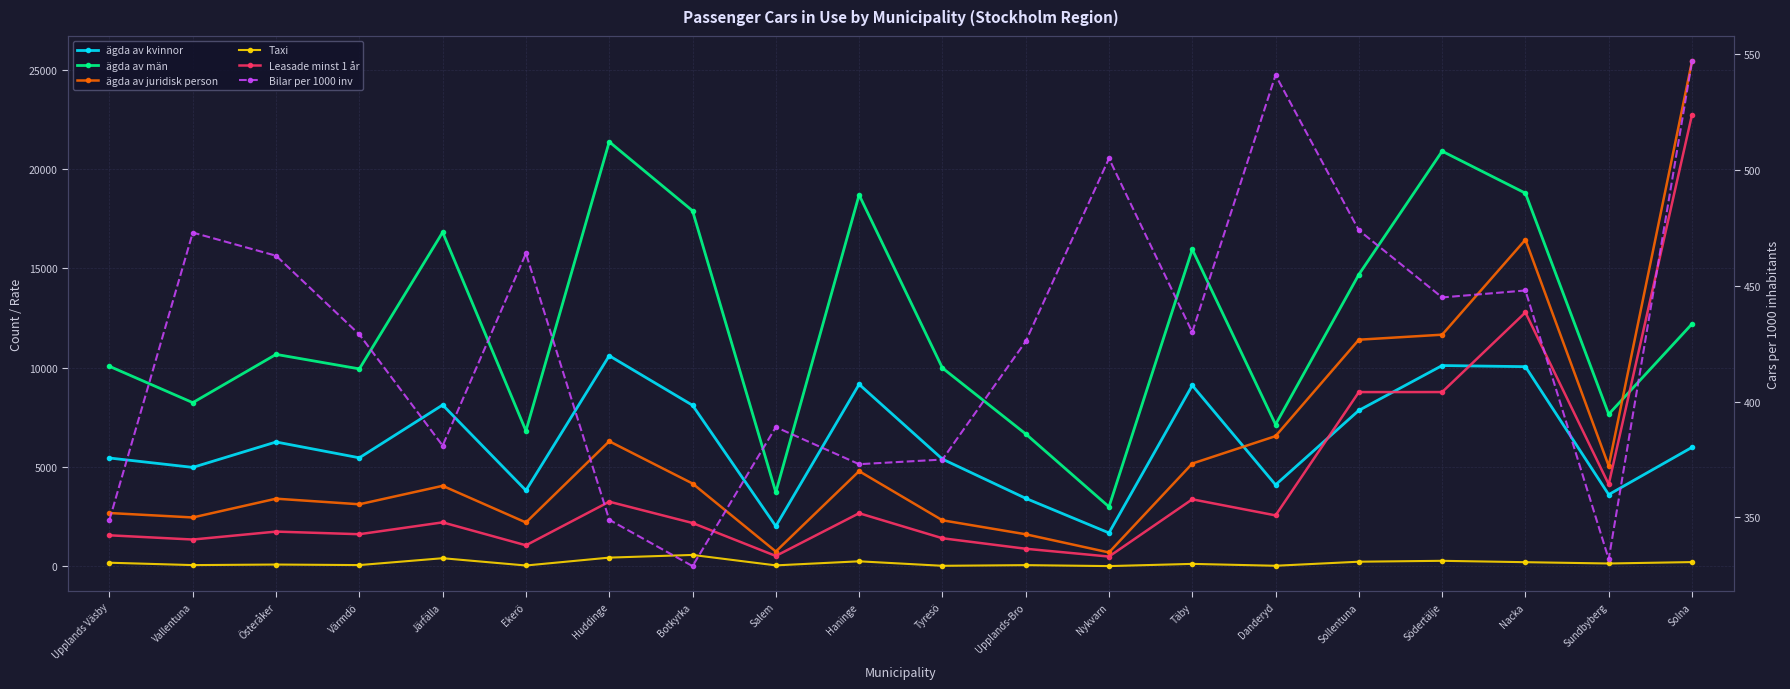

Count the number of categories in the chart.

20